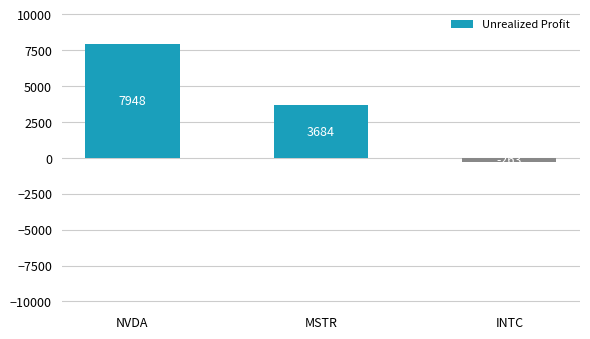

Which label corresponds to the largest value in the chart?

NVDA